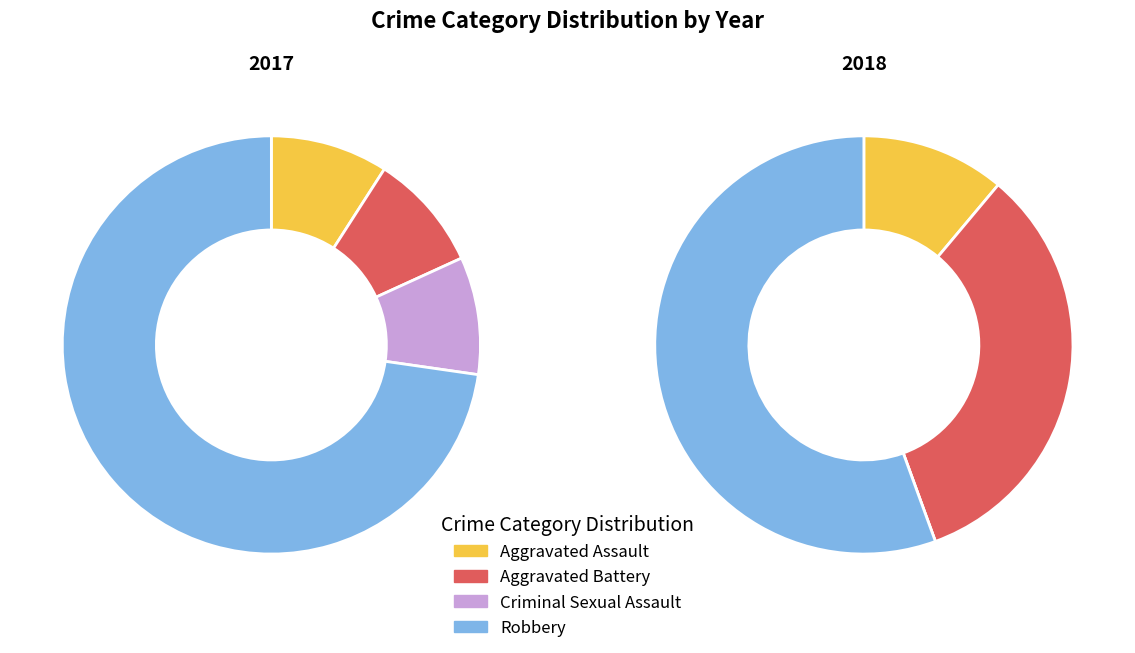

Rank the series at Robbery from highest to lowest value.

2017, 2018